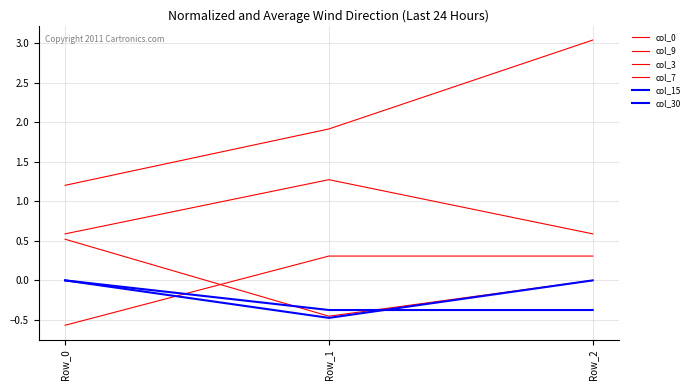

Between Row_0 and Row_1, which series saw the biggest shift?

col_9